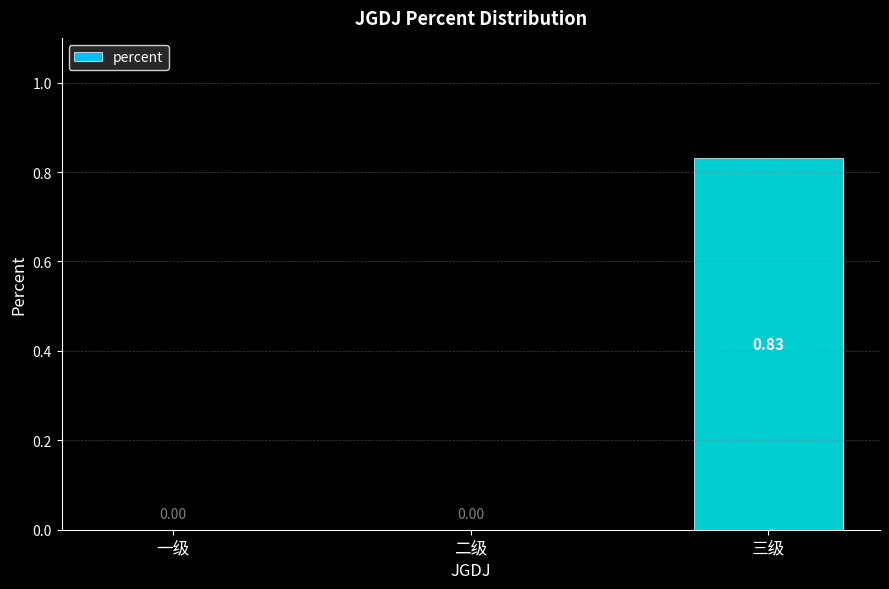

Which category has the highest value across all series?

三级